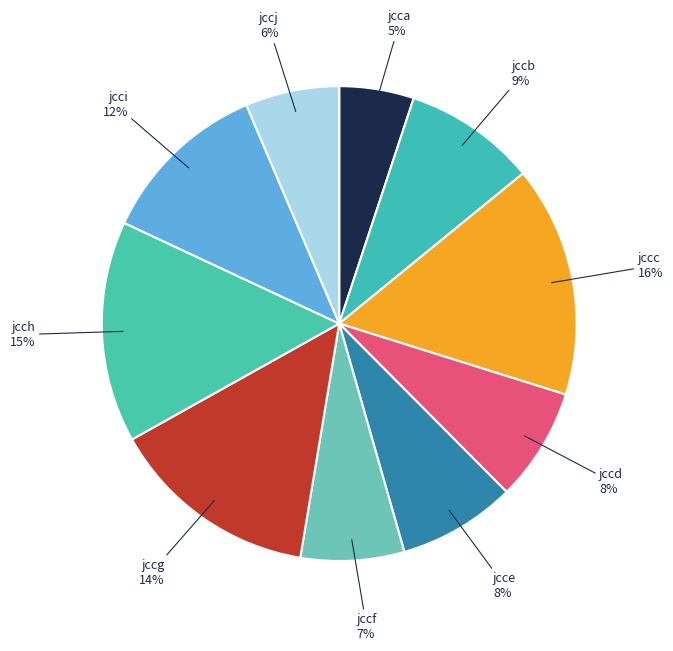

To the nearest percent, what is the average slice percentage?

10%